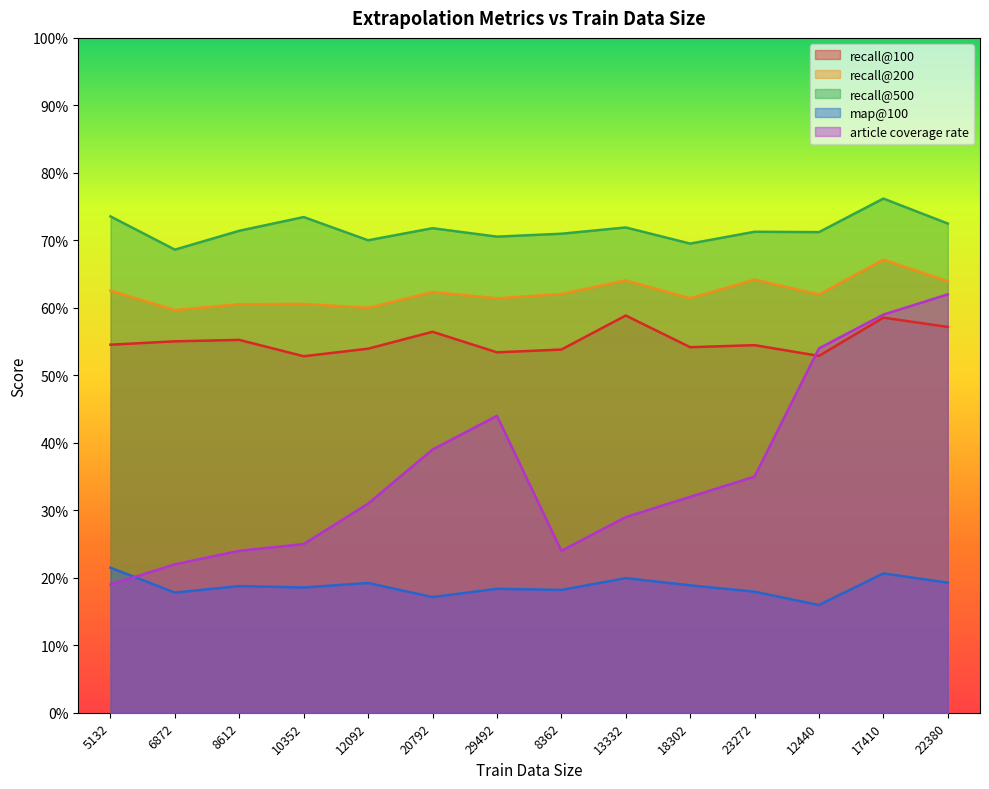

At how many categories does at least one series exceed 0?

14